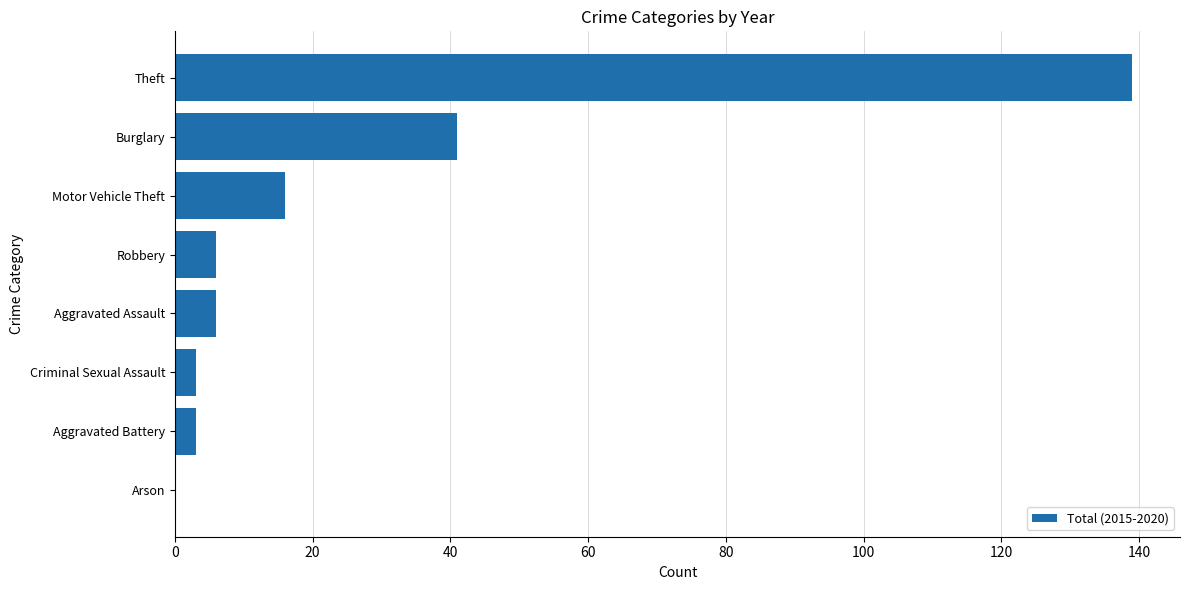

Reading bottom to top, what are all the values shown in this chart?

Arson=0	Aggravated Battery=3	Criminal Sexual Assault=3	Aggravated Assault=6	Robbery=6	Motor Vehicle Theft=16	Burglary=41	Theft=139